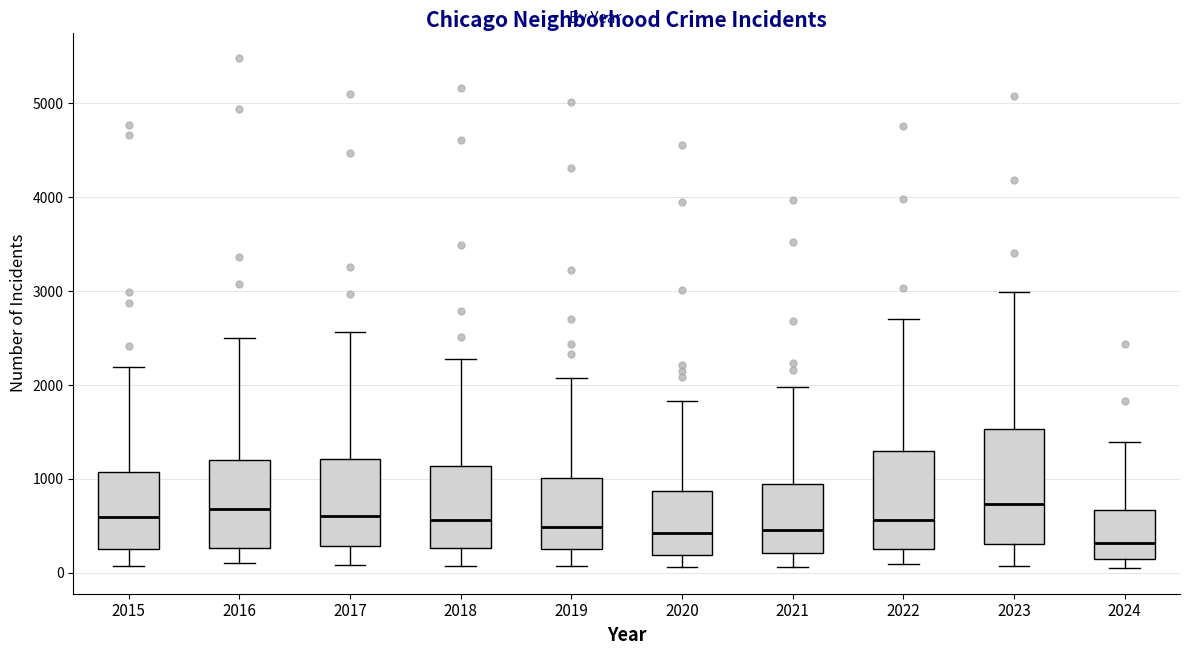

Which box is the tallest, from its lower edge to its upper edge?

2023